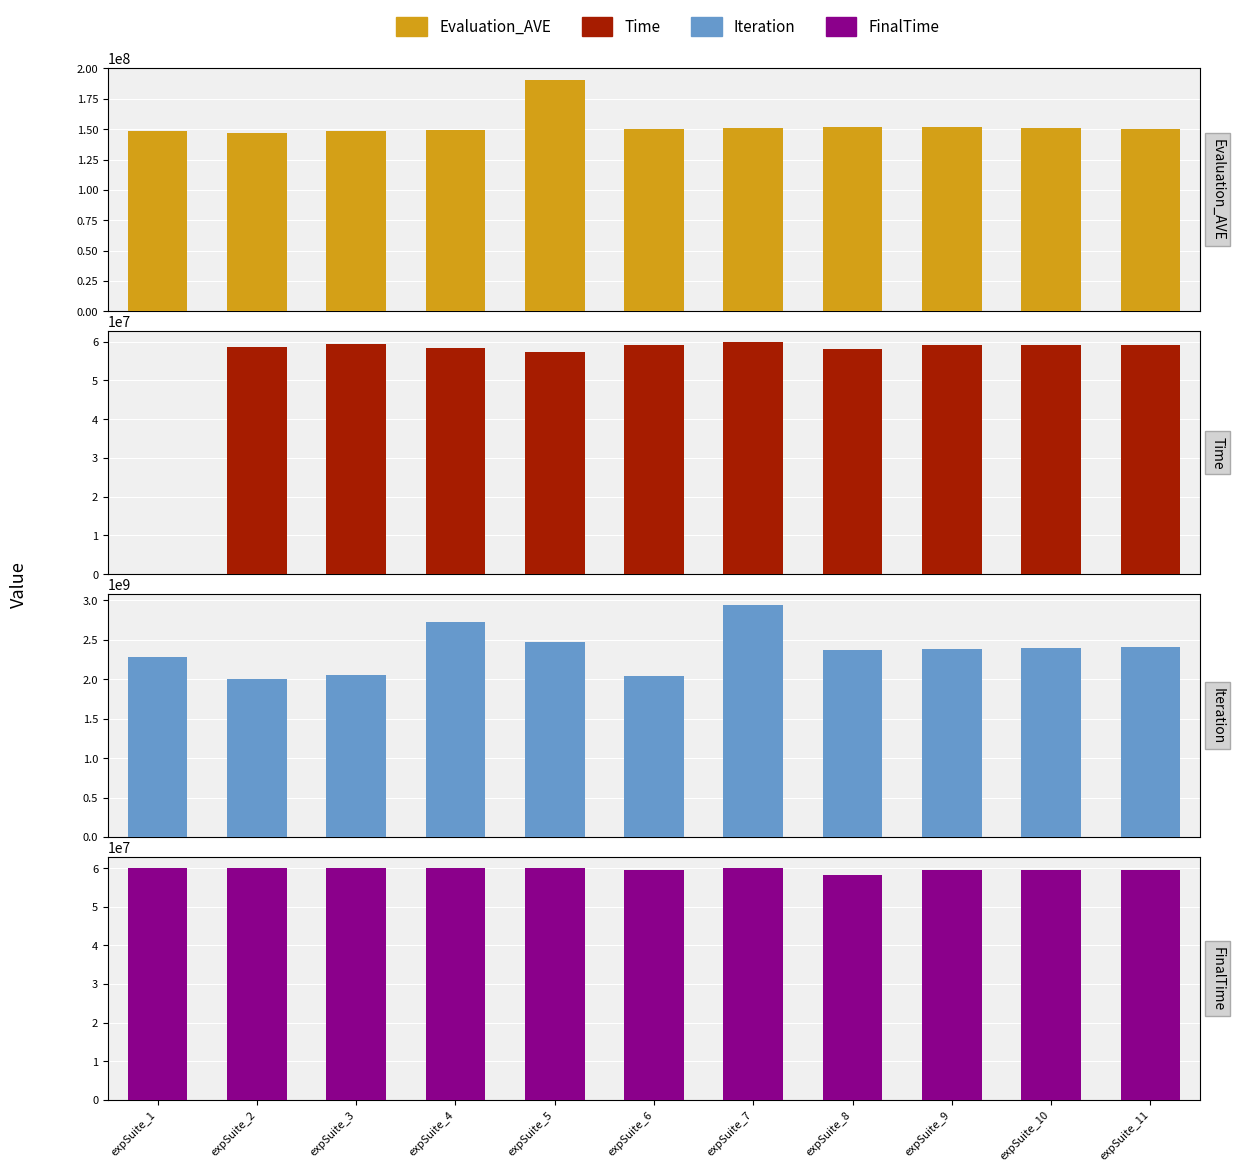

What is the average value of the FinalTime series?

59618847.3